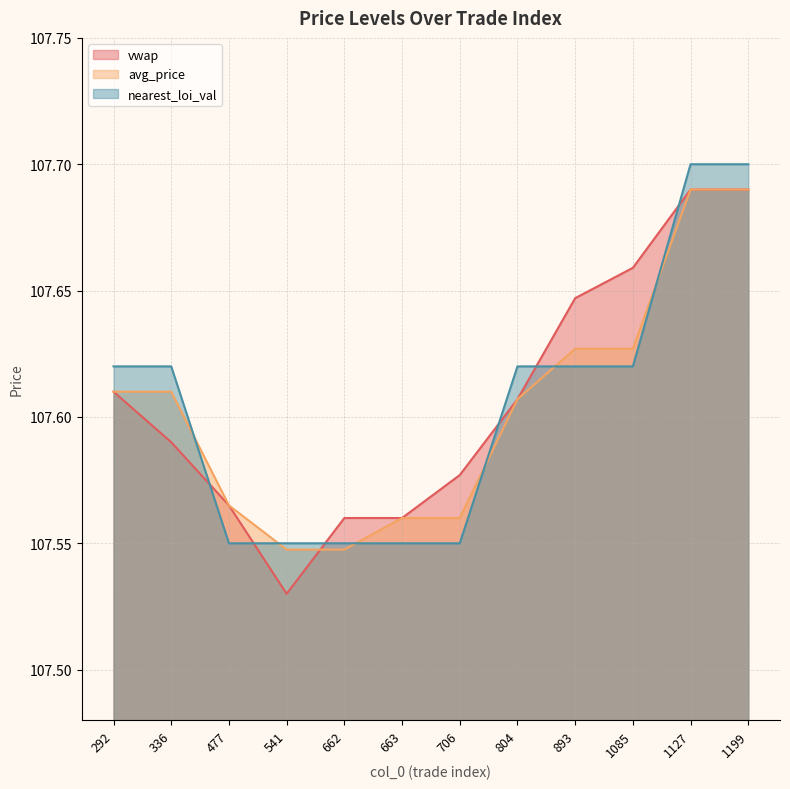

How many lines are shown in the chart?

3